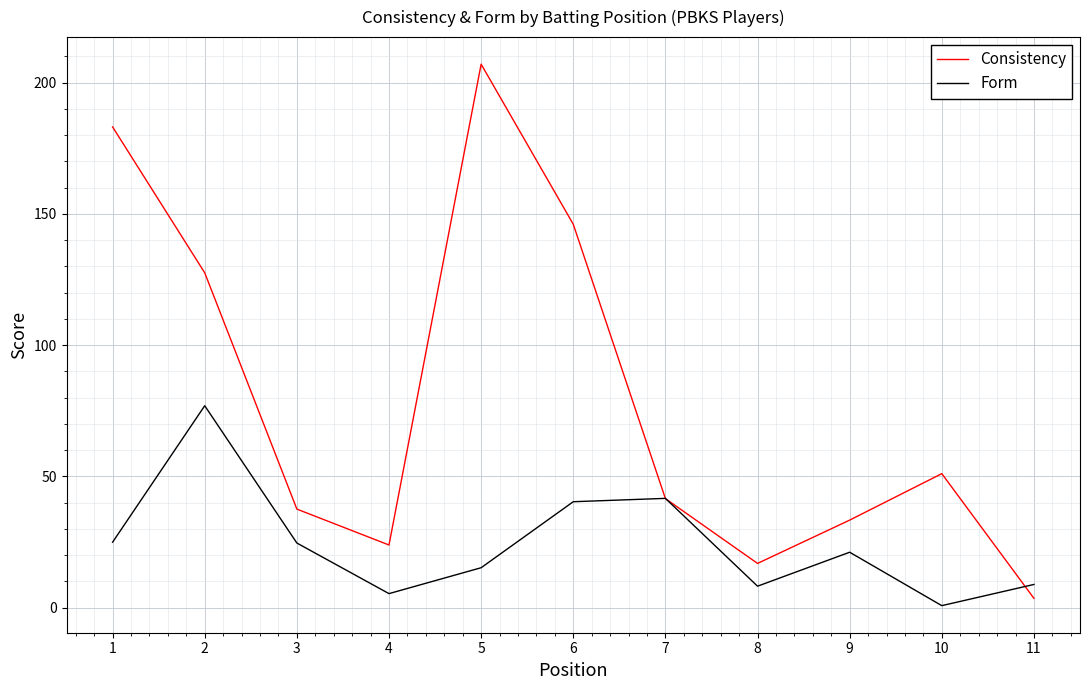

At which category does Form reach its first local valley?

4